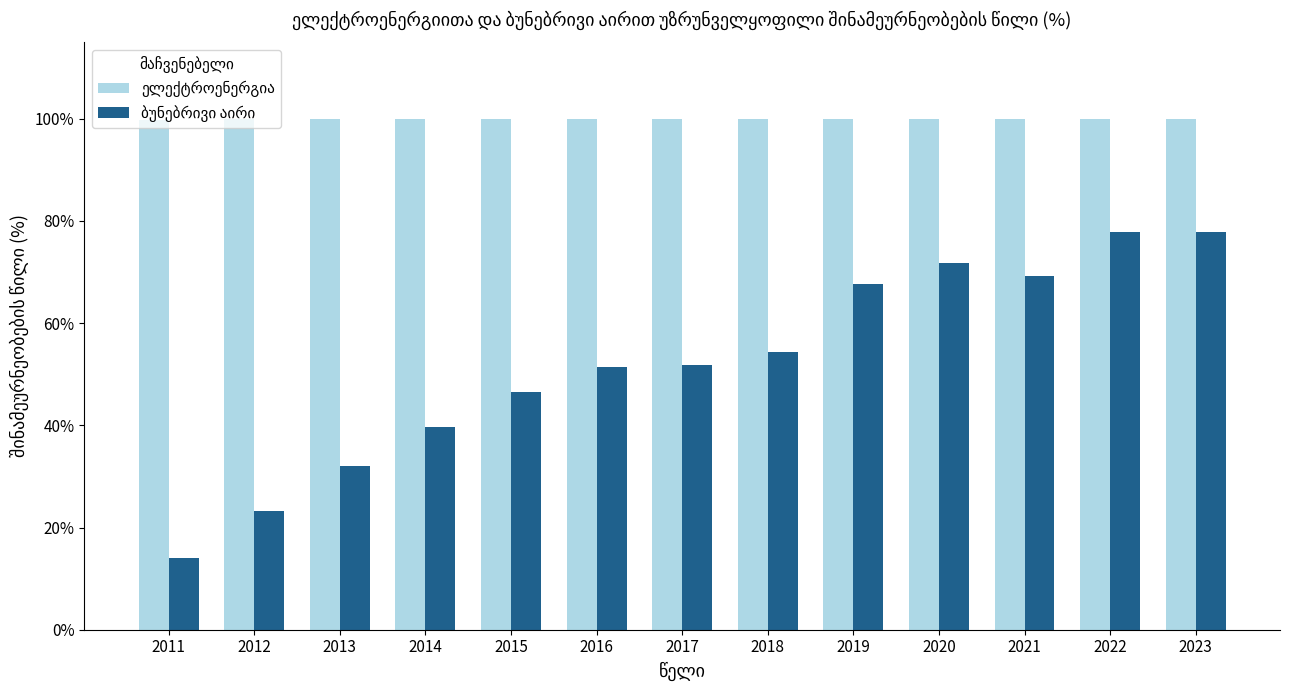

What is the difference between the highest and lowest values at 2015?

53.4